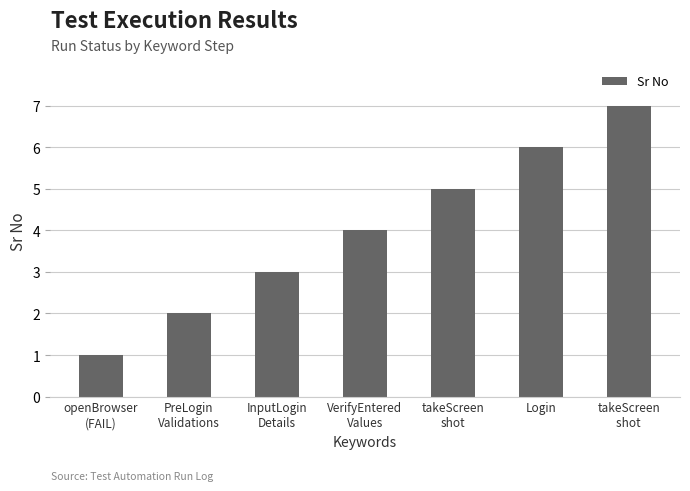

Reading right to left, transcribe all the data shown in this chart.

7	6	5	4	3	2	1